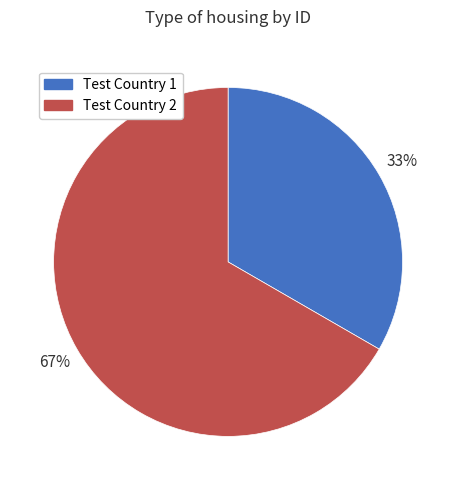

How many segments does this pie chart have?

2